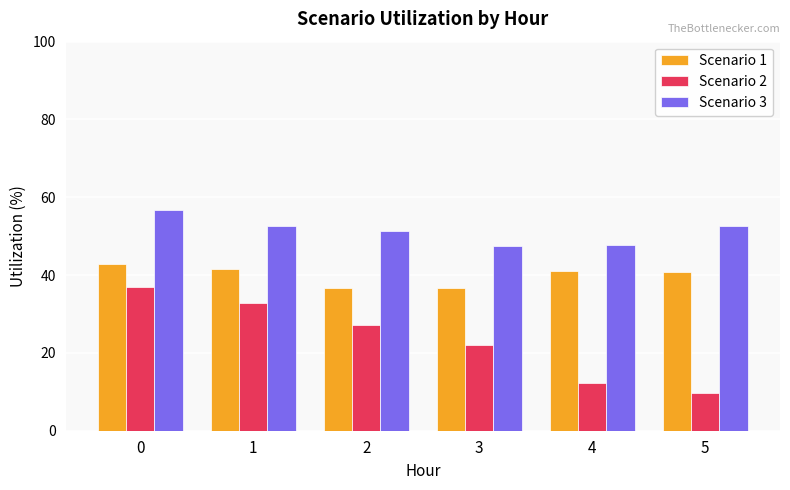

What are all the series names shown in the legend?

Scenario 1, Scenario 2, Scenario 3